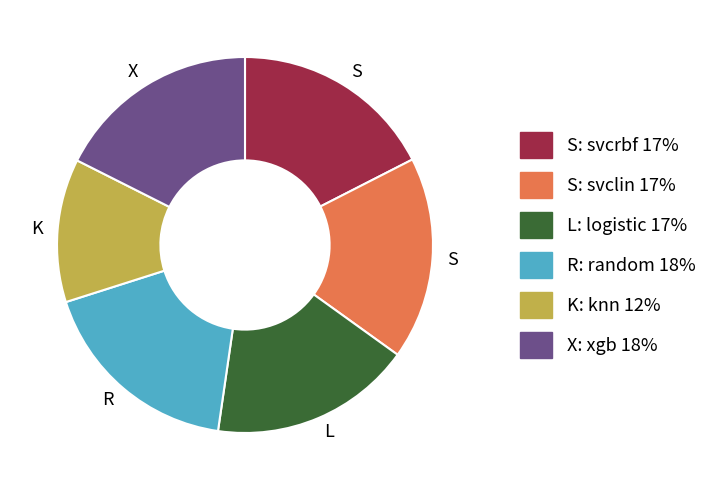

Is there any slice that represents more than half of the pie?

No